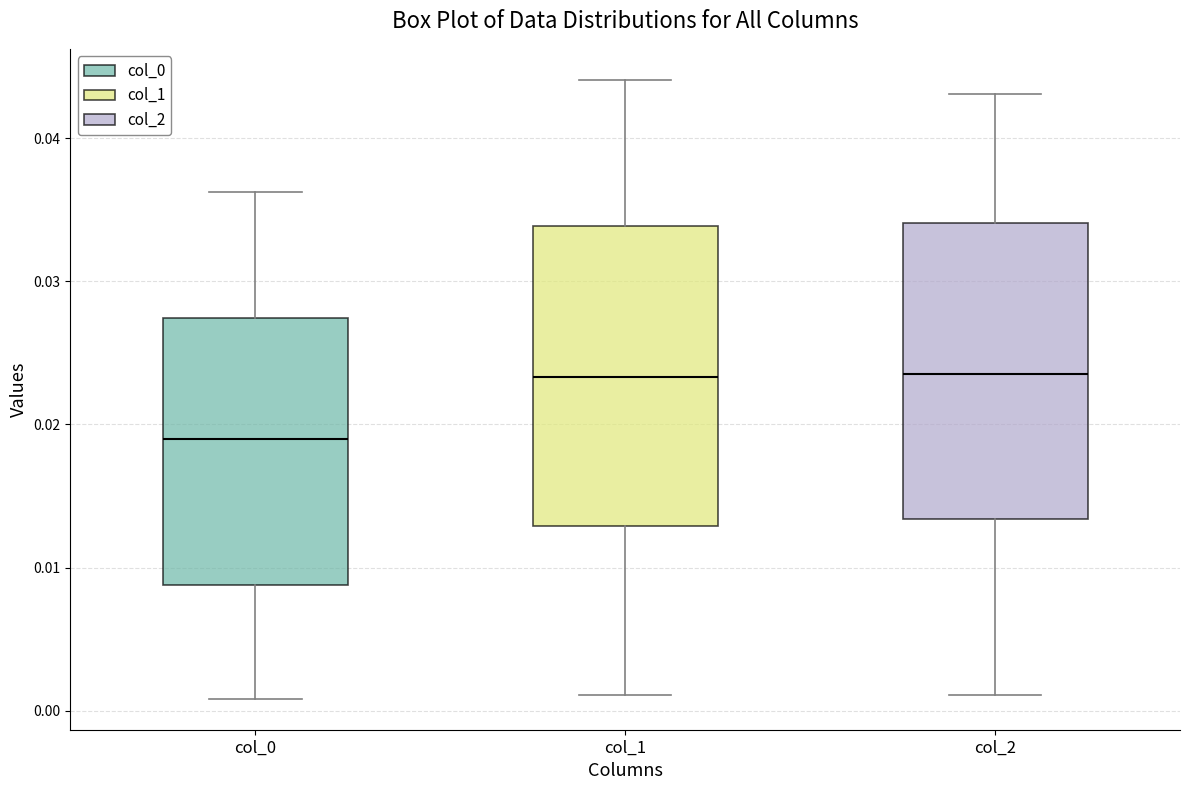

Where does the lower whisker of the box for col_2 end on the y-axis? The values are not printed on the chart, so give them approximately, as read against the axis.

0.001